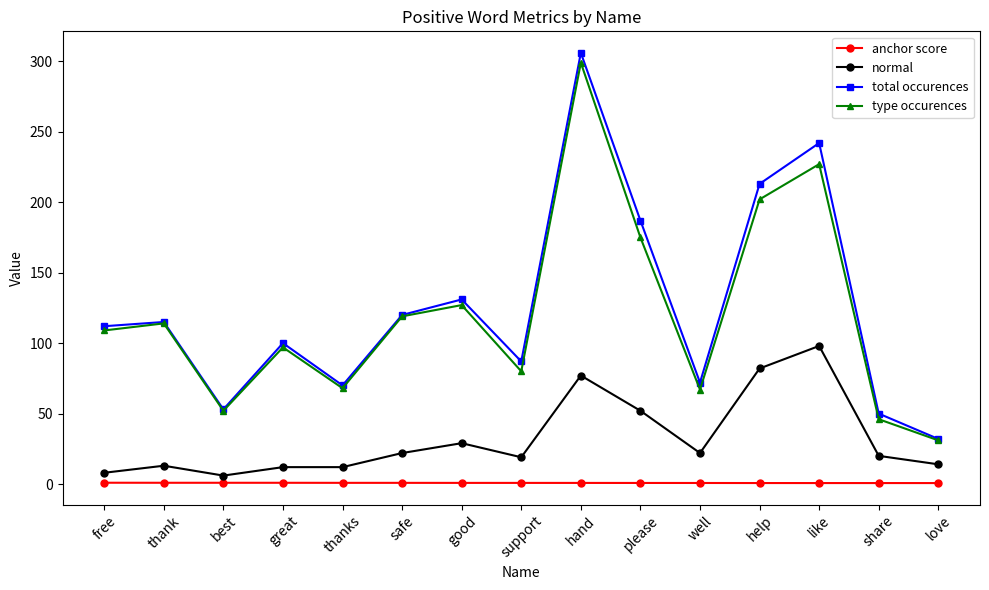

Is it true that type occurences equals 40.5 at thanks?

False